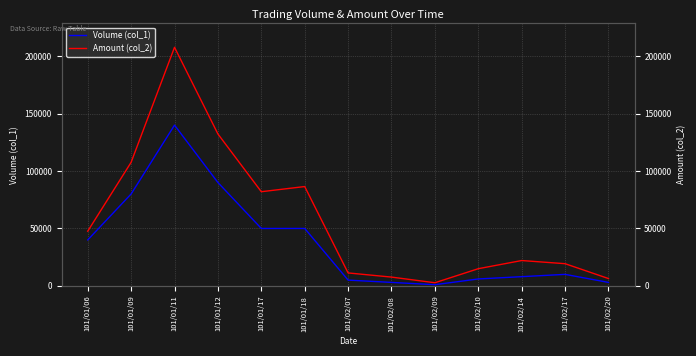

What is the difference between the maximum and minimum values in the Amount (col_2) series?

205100